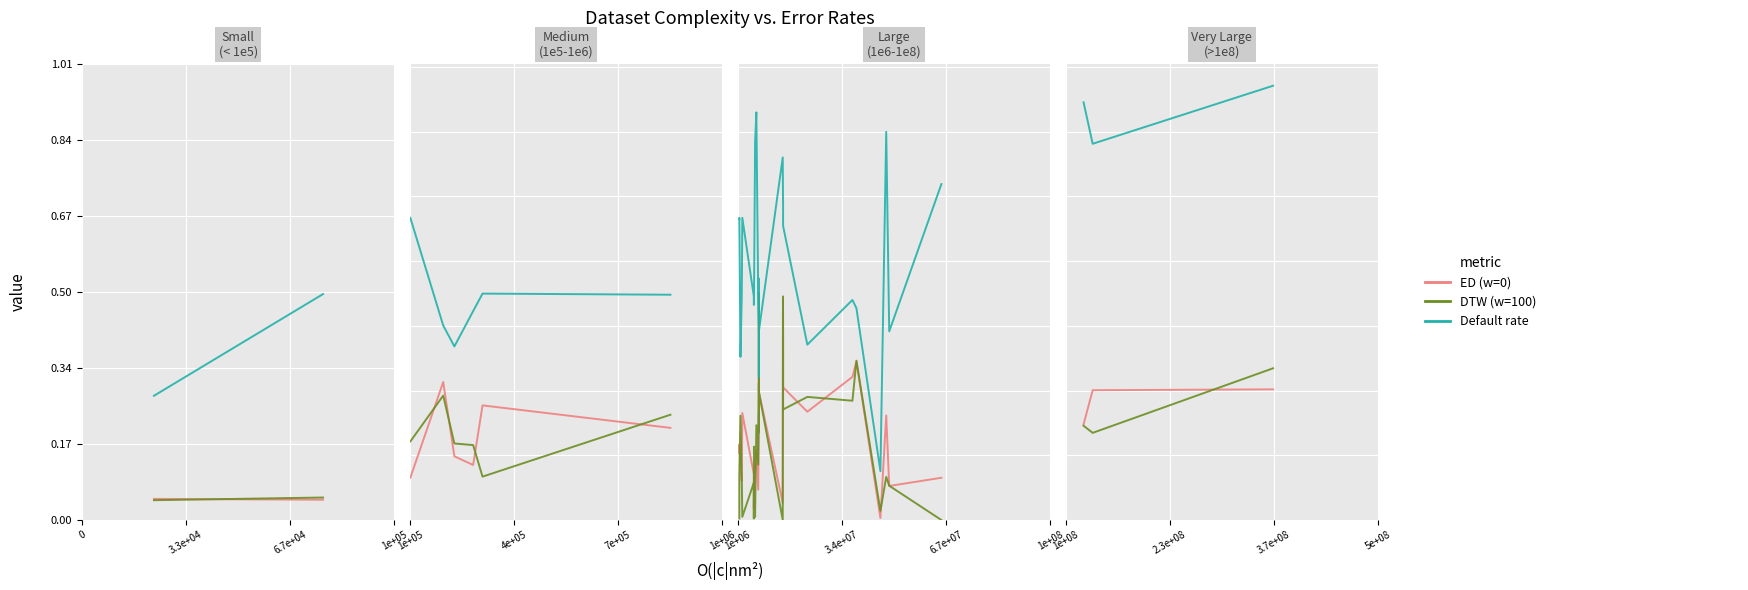

True or false: ED (w=0) has a value of 3.2 at 3.3e+04.

False